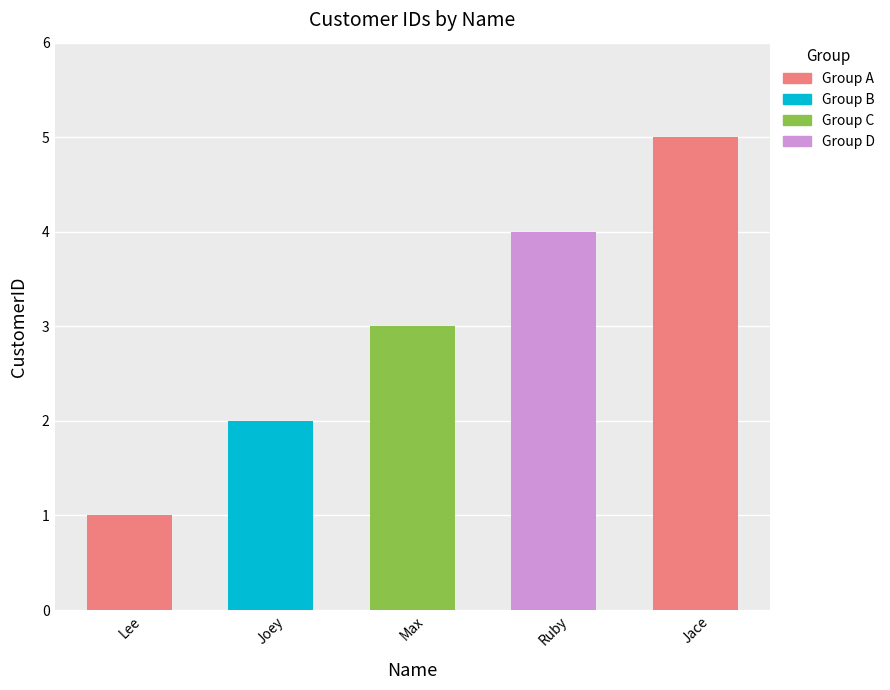

Reading left to right, list all the values displayed in this chart.

Lee=1	Joey=2	Max=3	Ruby=4	Jace=5